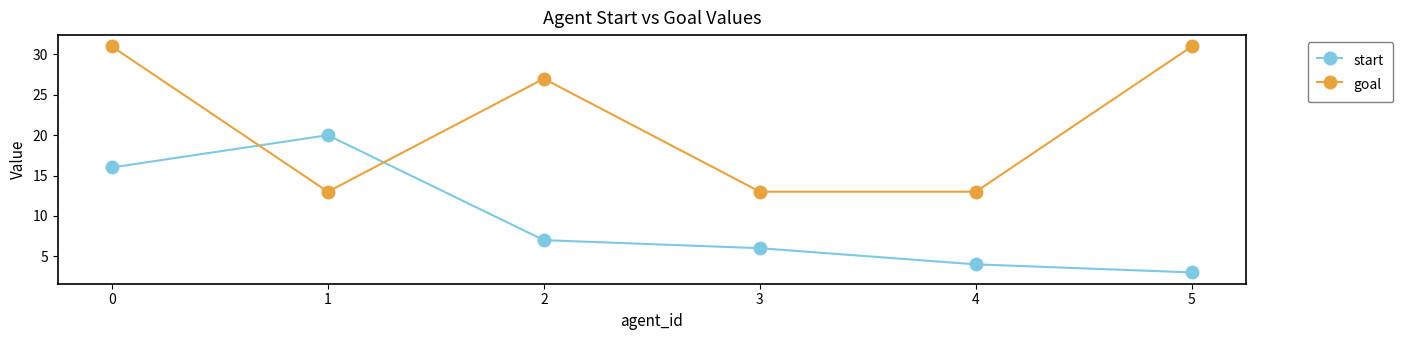

What is the sum of all start values?

56